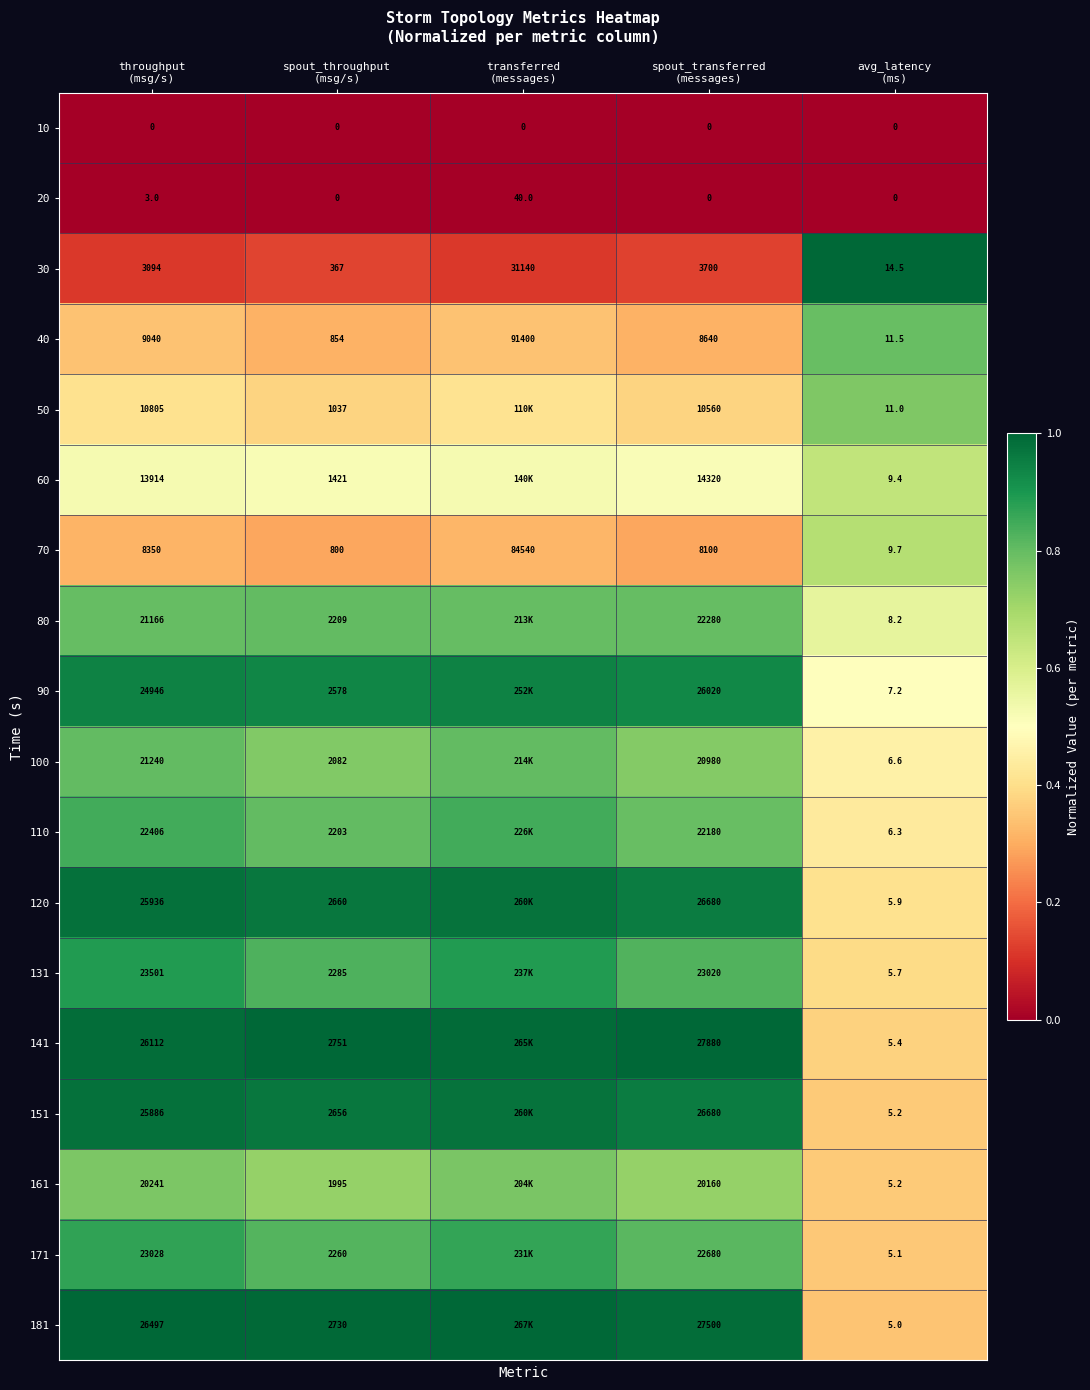

The value of 90 at transferred (messages) is 0.6. True or false?

False